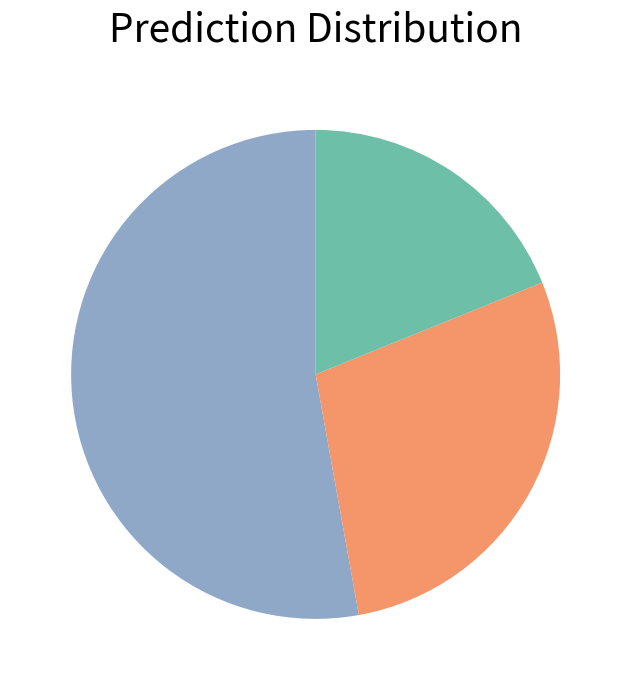

Is there a majority slice in this chart?

Yes